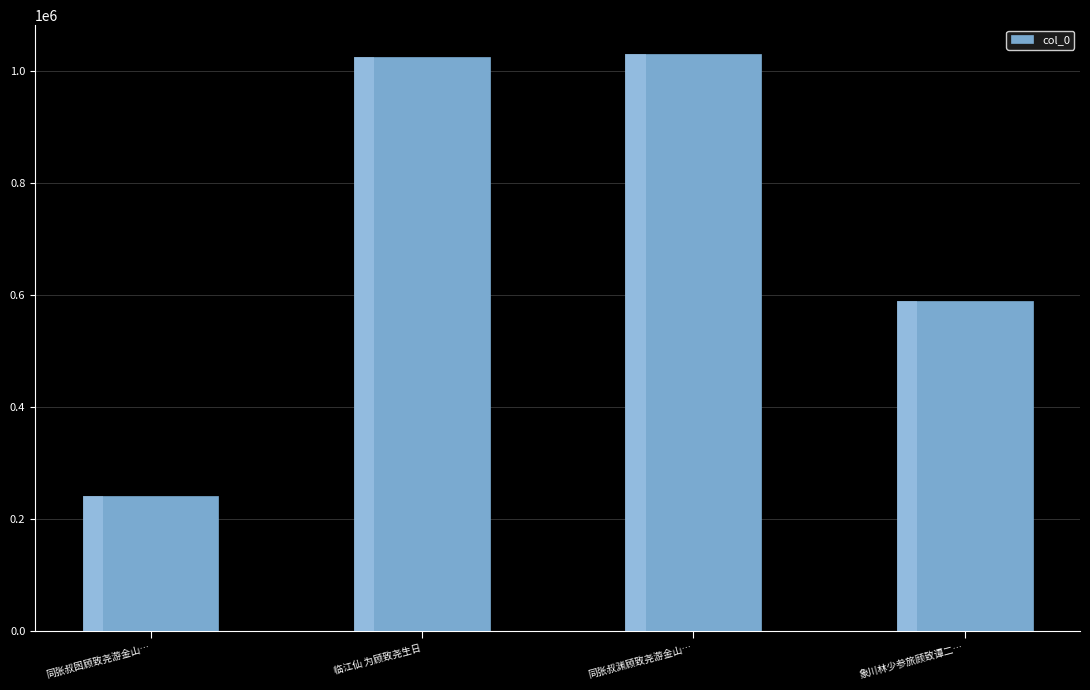

Approximately how many times larger is the value at 临江仙 为顾致尧生日 compared to 同张叔渊顾致尧游金山…?

1.0